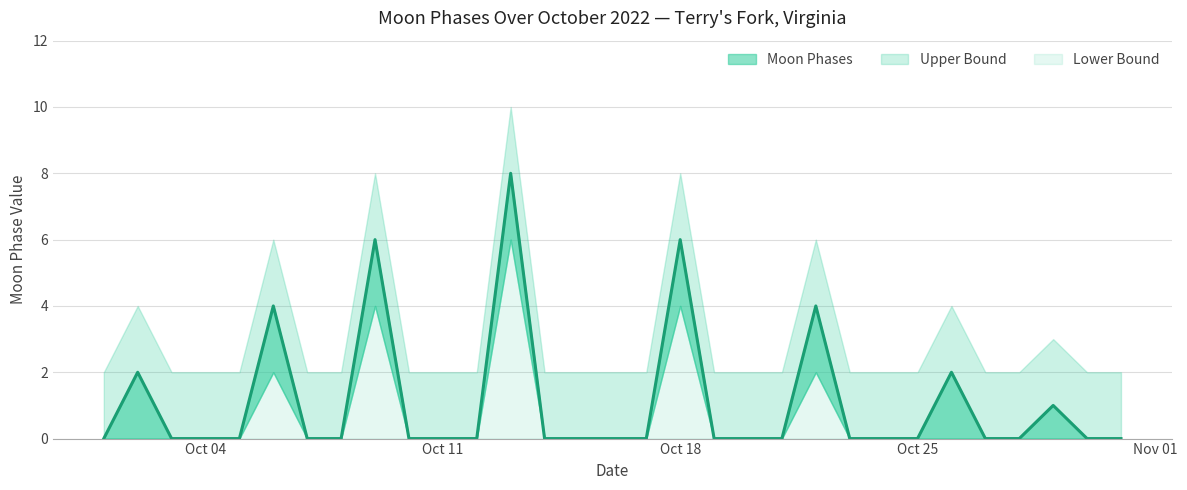

Is the value of Upper Bound at 18 greater than the value of Lower Bound at 13?

Yes